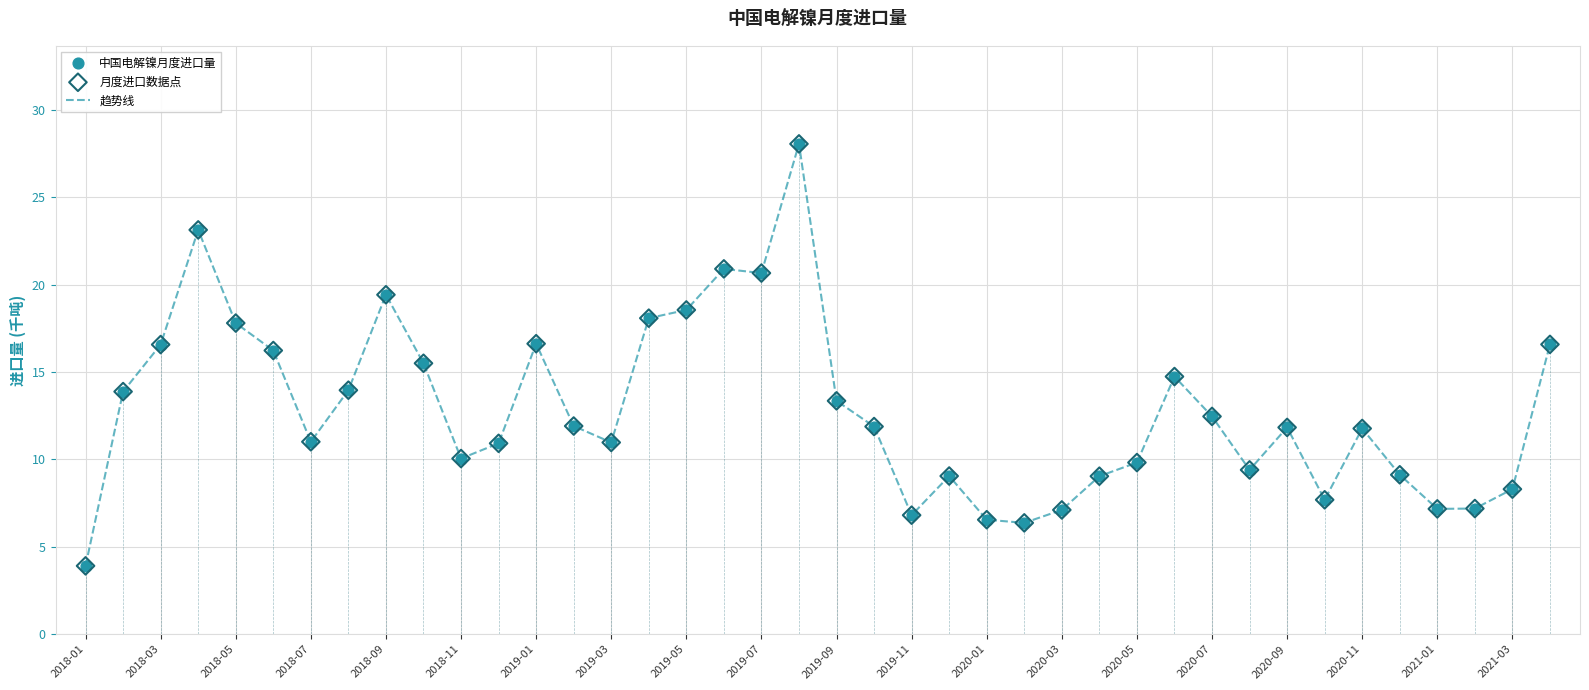

What is the maximum value shown in the chart?

28.1